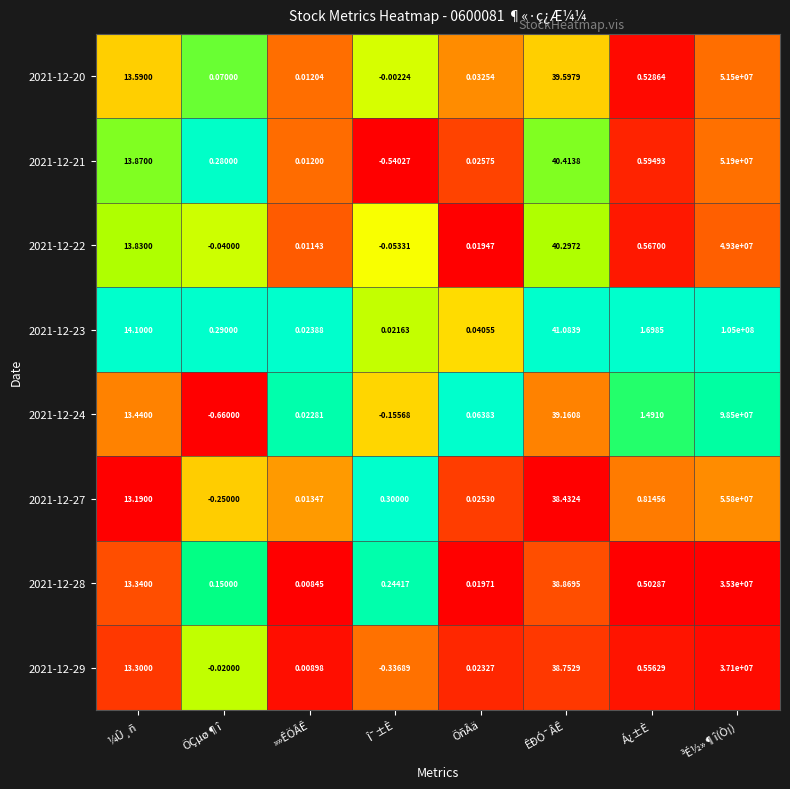

Rank the categories by 2021-12-22 value from highest to lowest.

³É½»¶î(Ò¡), ÊÐÓ¯ÂÊ, ¼Û¸ñ, Á¿±È, ÕñÂä, »»ÊÖÂÊ, ÕÇµø¶î, Î¯±È